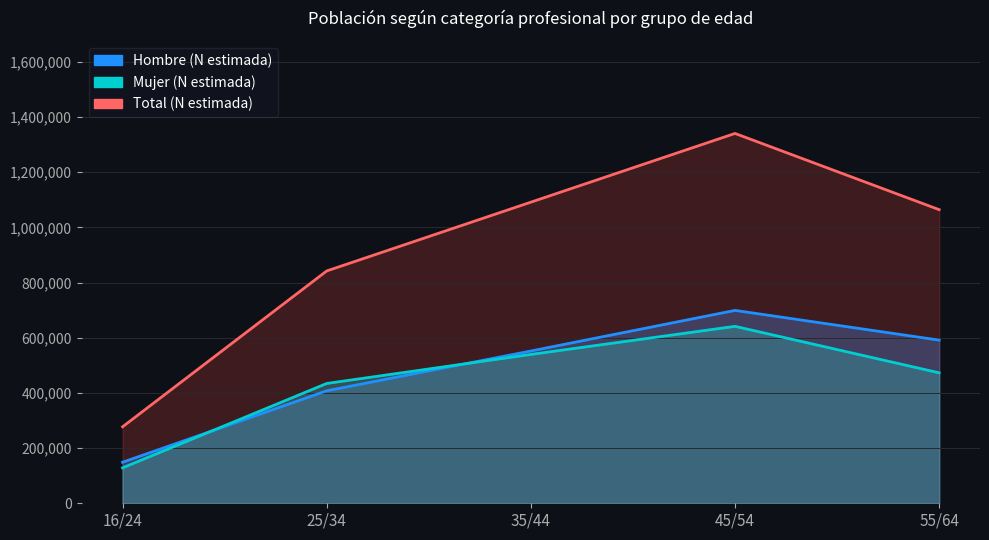

True or false: Total (N estimada) has more than 1 interior local peaks.

False